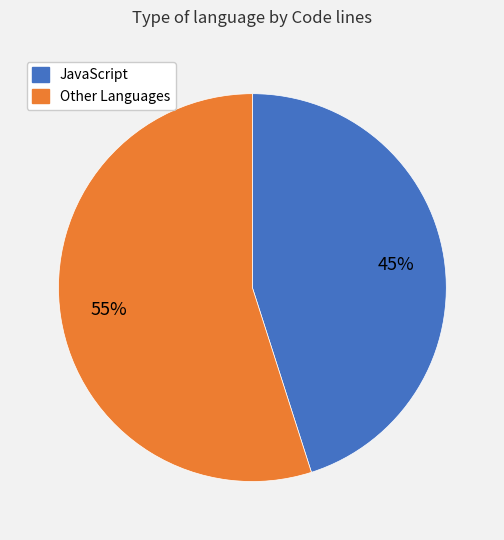

To the nearest percent, what is the difference between the largest and smallest slice percentages?

10%